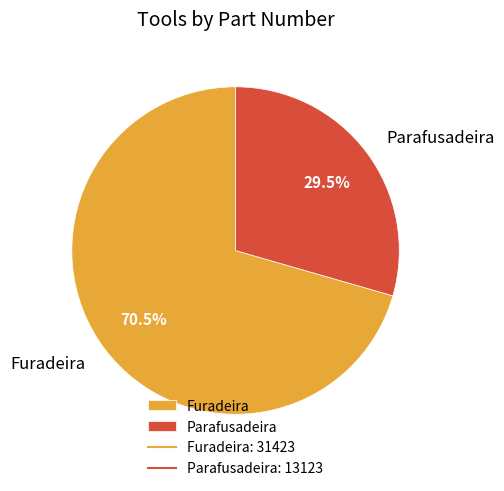

What is the ratio of the value at Furadeira to the value at Parafusadeira?

2.4